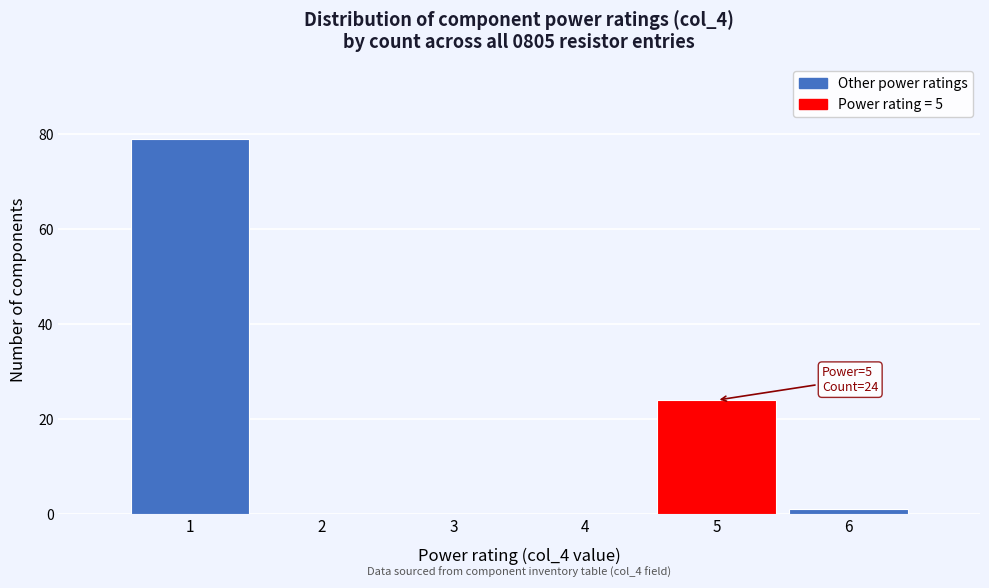

Over which range of the x-axis is the bar tallest?

0.5 to 1.5